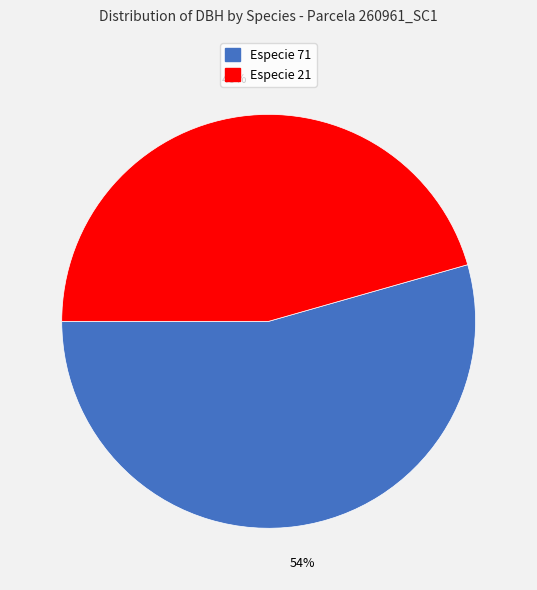

Is there a majority slice in this chart?

Yes